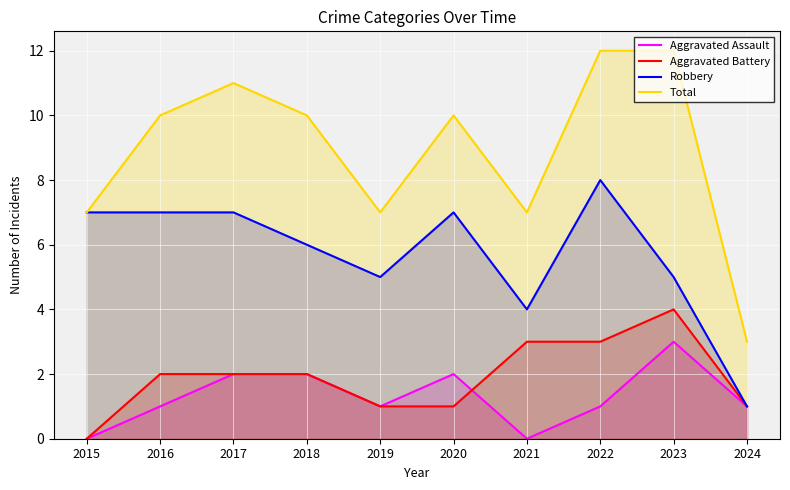

Which series has the largest total across all categories?

Total